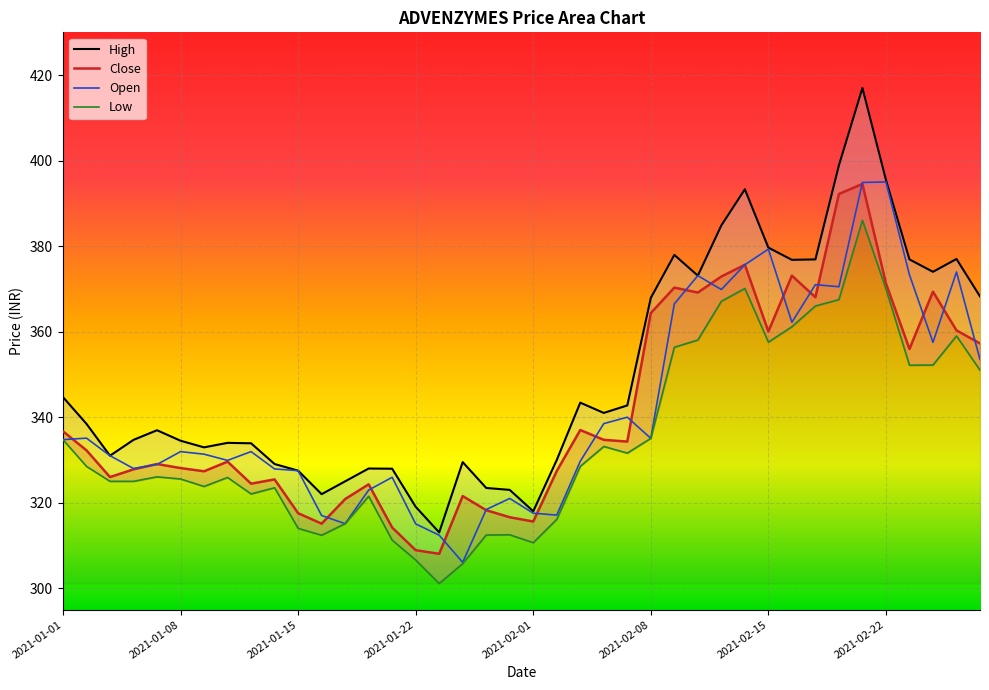

What is the difference between the maximum and minimum values in the Low series?

84.9